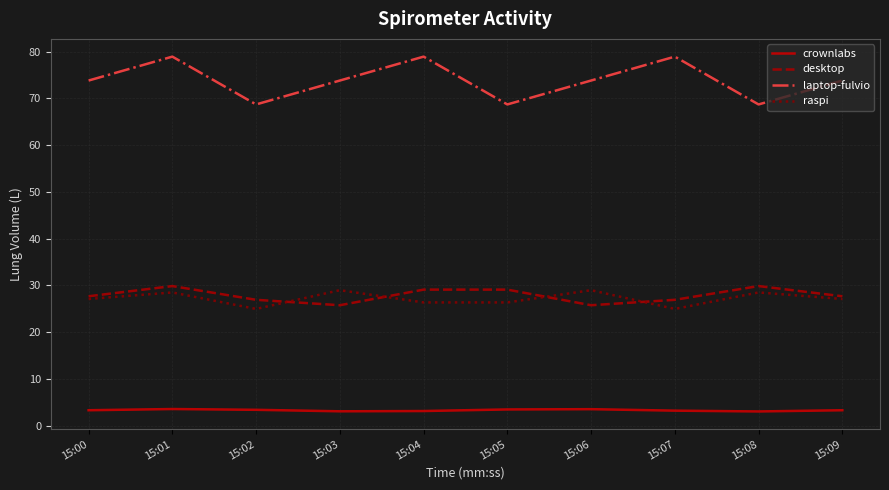

The raspi series shows 28.5 at 15:08. True or false?

True